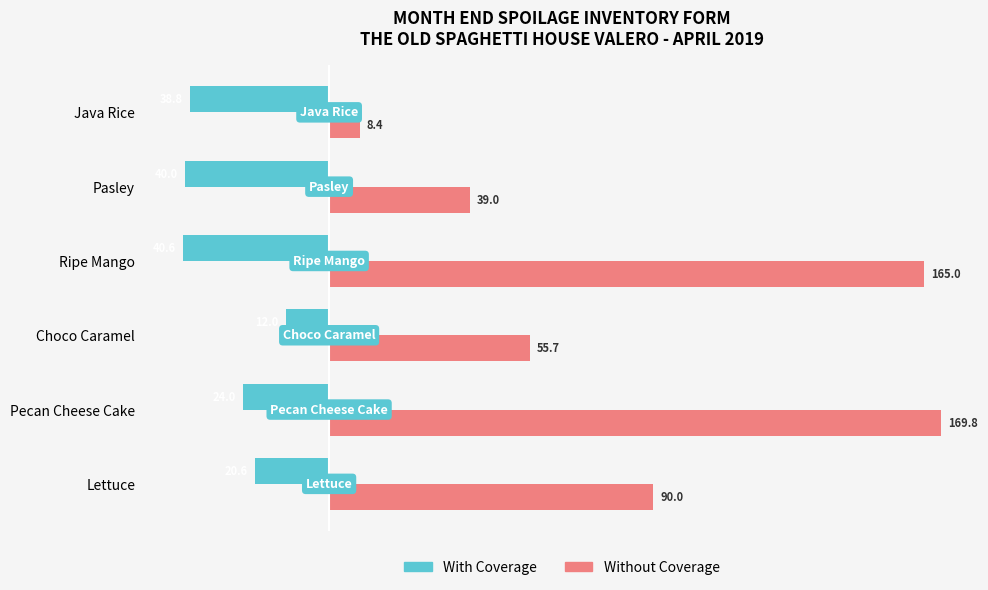

Which series has the widest spread of values?

Without Coverage